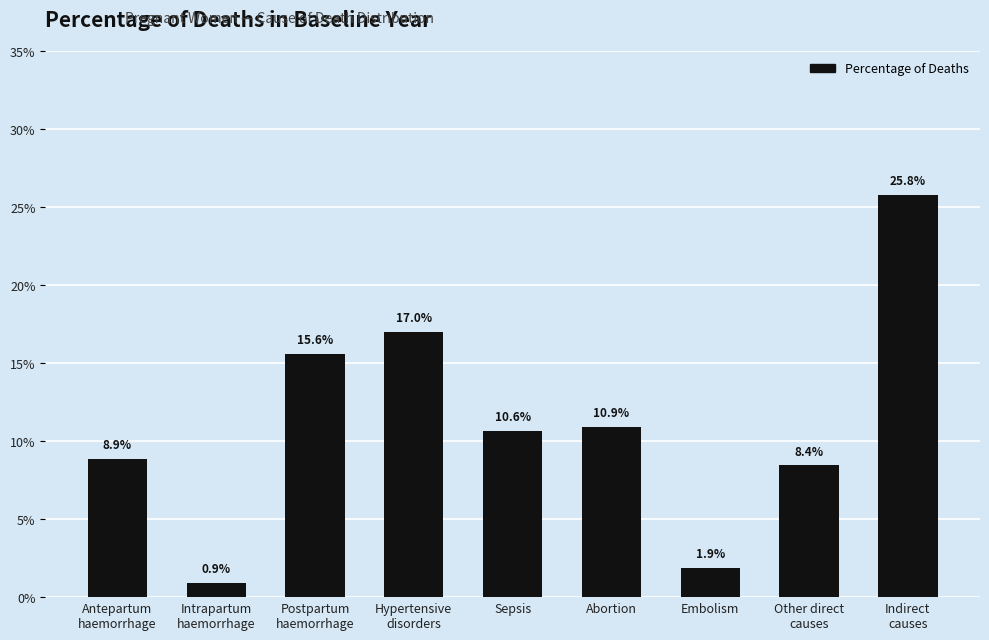

What is the approximate value at Postpartum
haemorrhage?

0.2